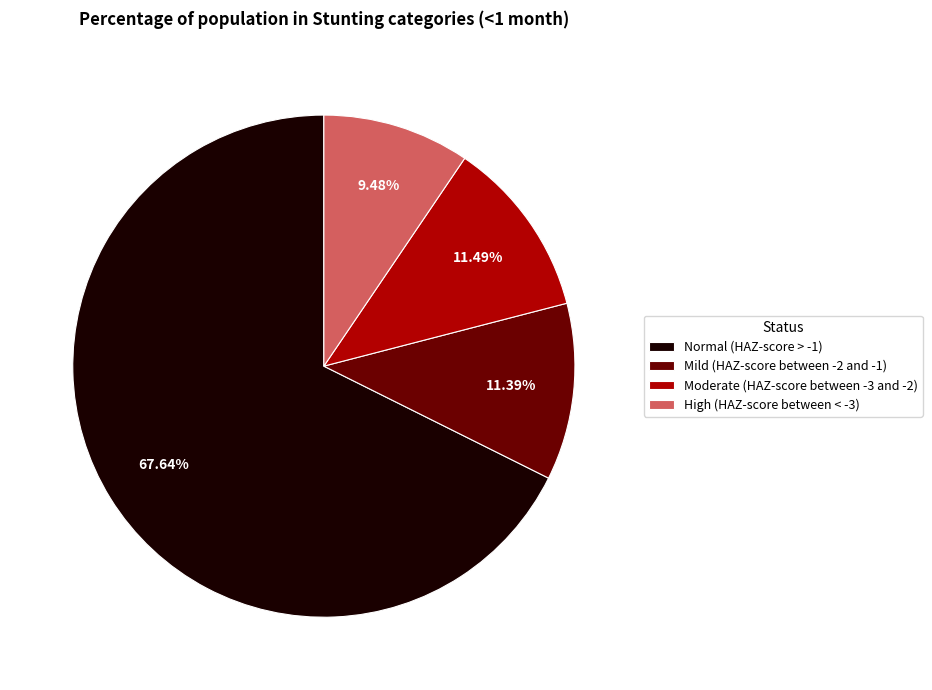

To the nearest percent, what is the average slice percentage?

25%